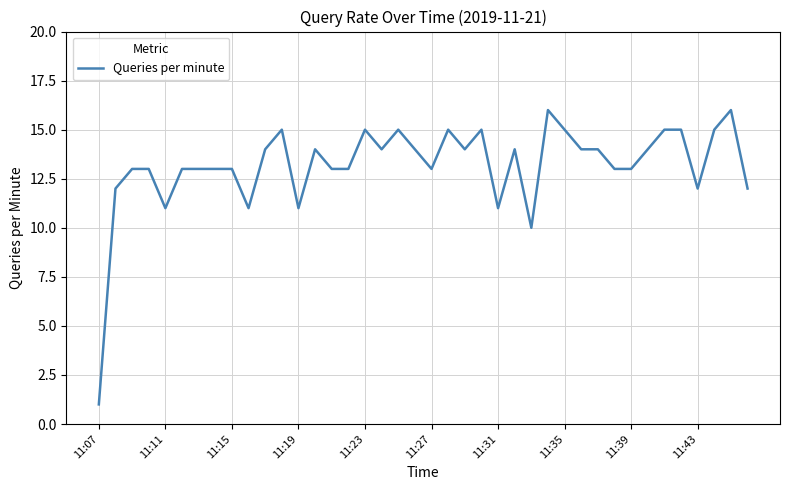

True or false: the data has more than 2 interior local peaks.

True